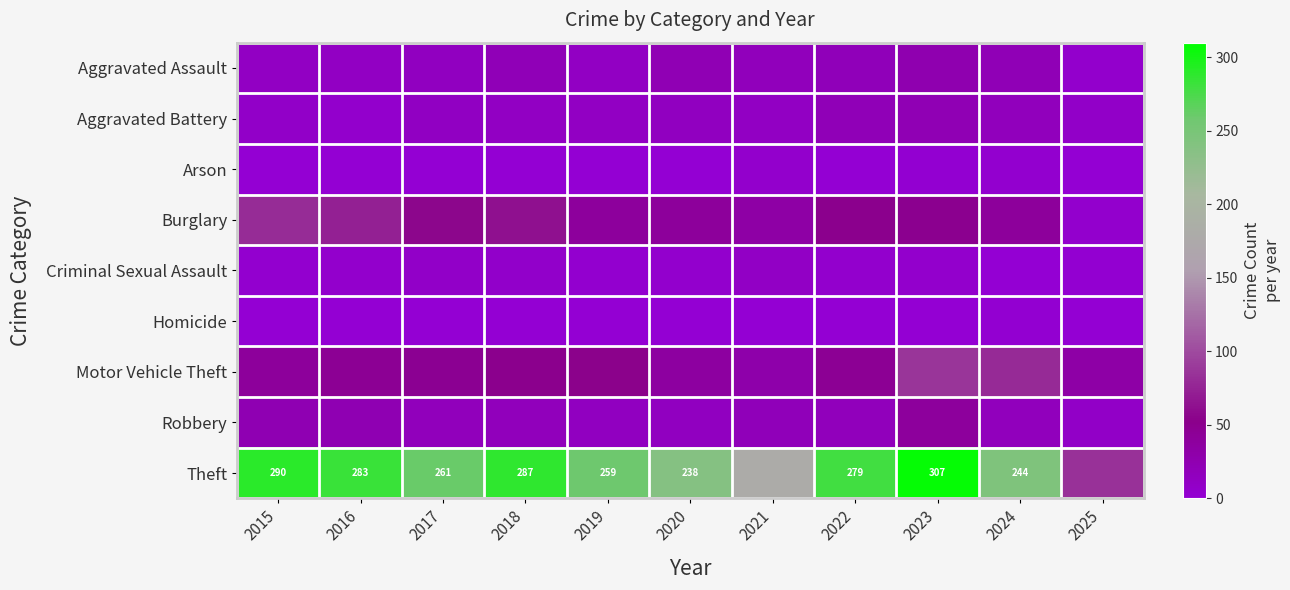

What is the average value of the Robbery series?

19